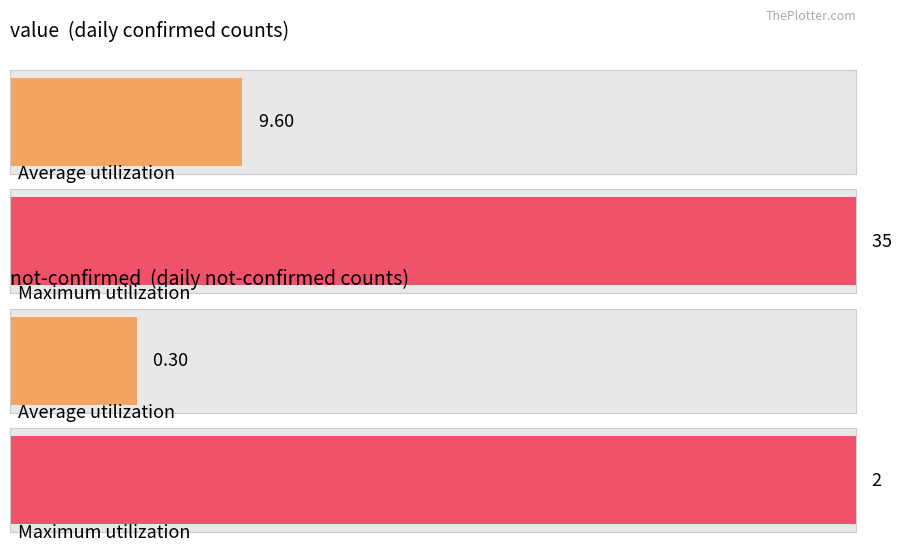

The not-confirmed series shows 2 at 2020-03-15. True or false?

False